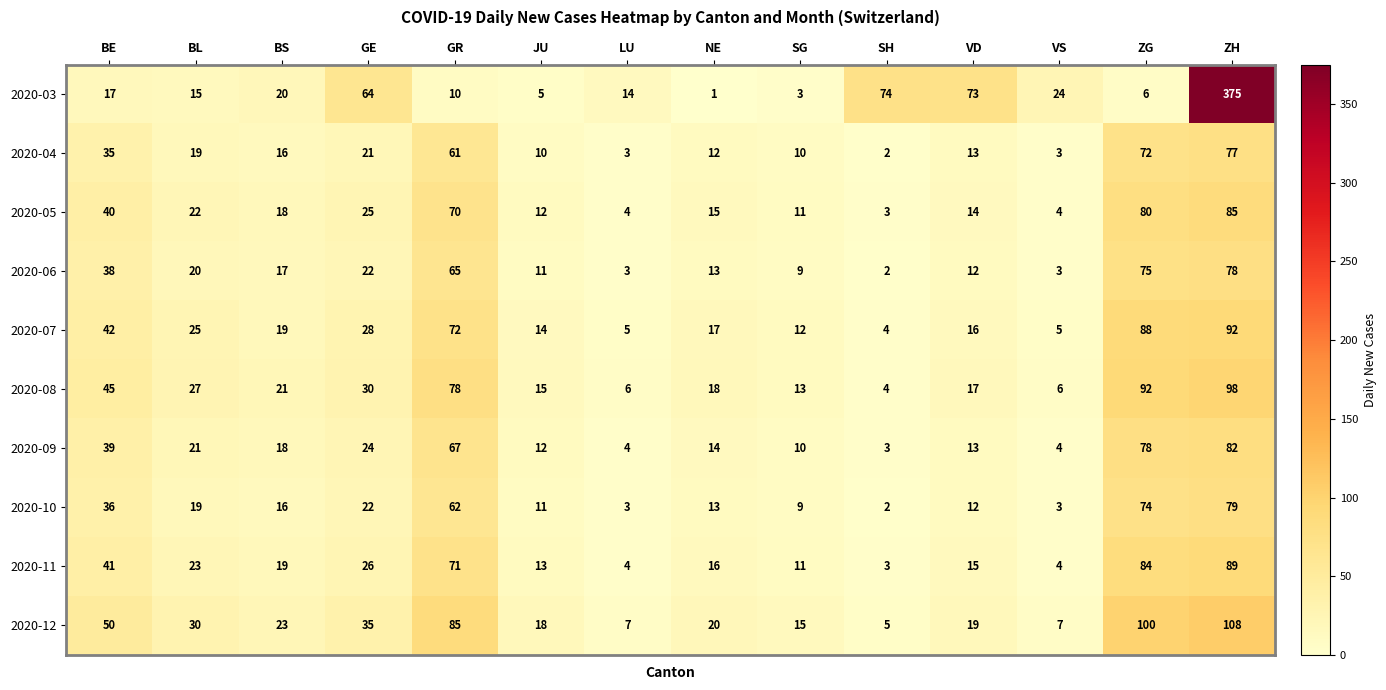

What is the difference between the 2020-12 values at VD and ZH?

89